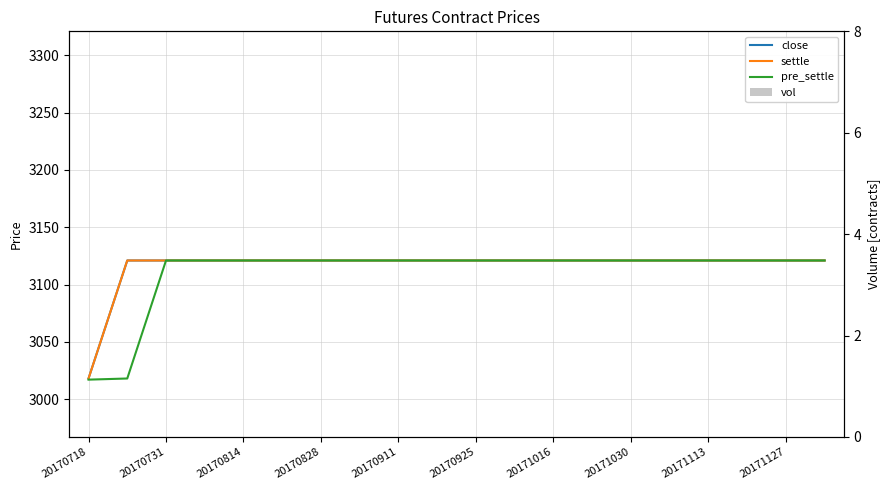

How many data points in pre_settle are less than 3121?

2